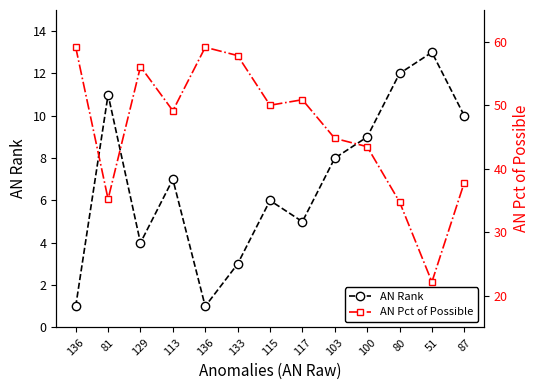

How many data points in AN Rank are less than 7?

6